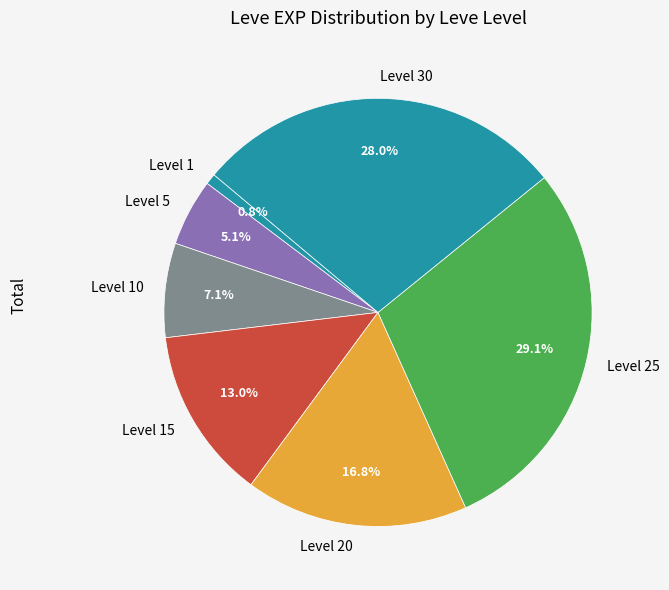

Does any single category account for the majority?

No